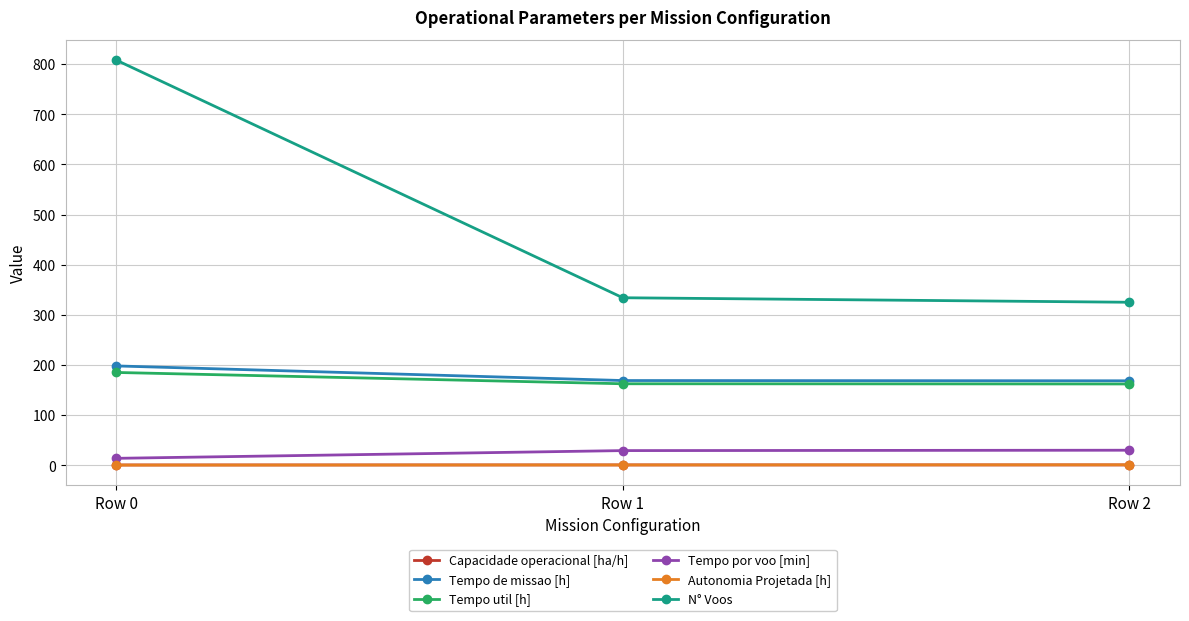

Which series has the largest range (max minus min)?

N° Voos